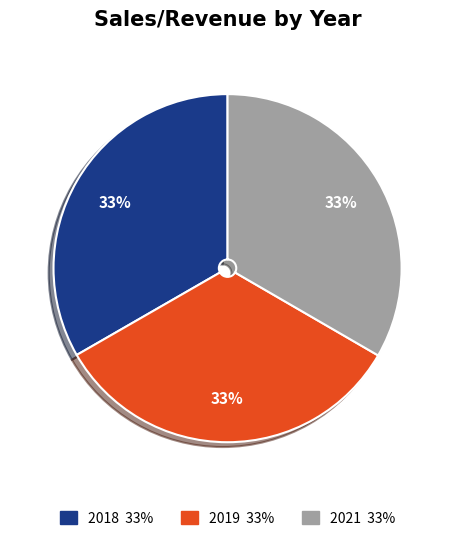

How many segments does this pie chart have?

3